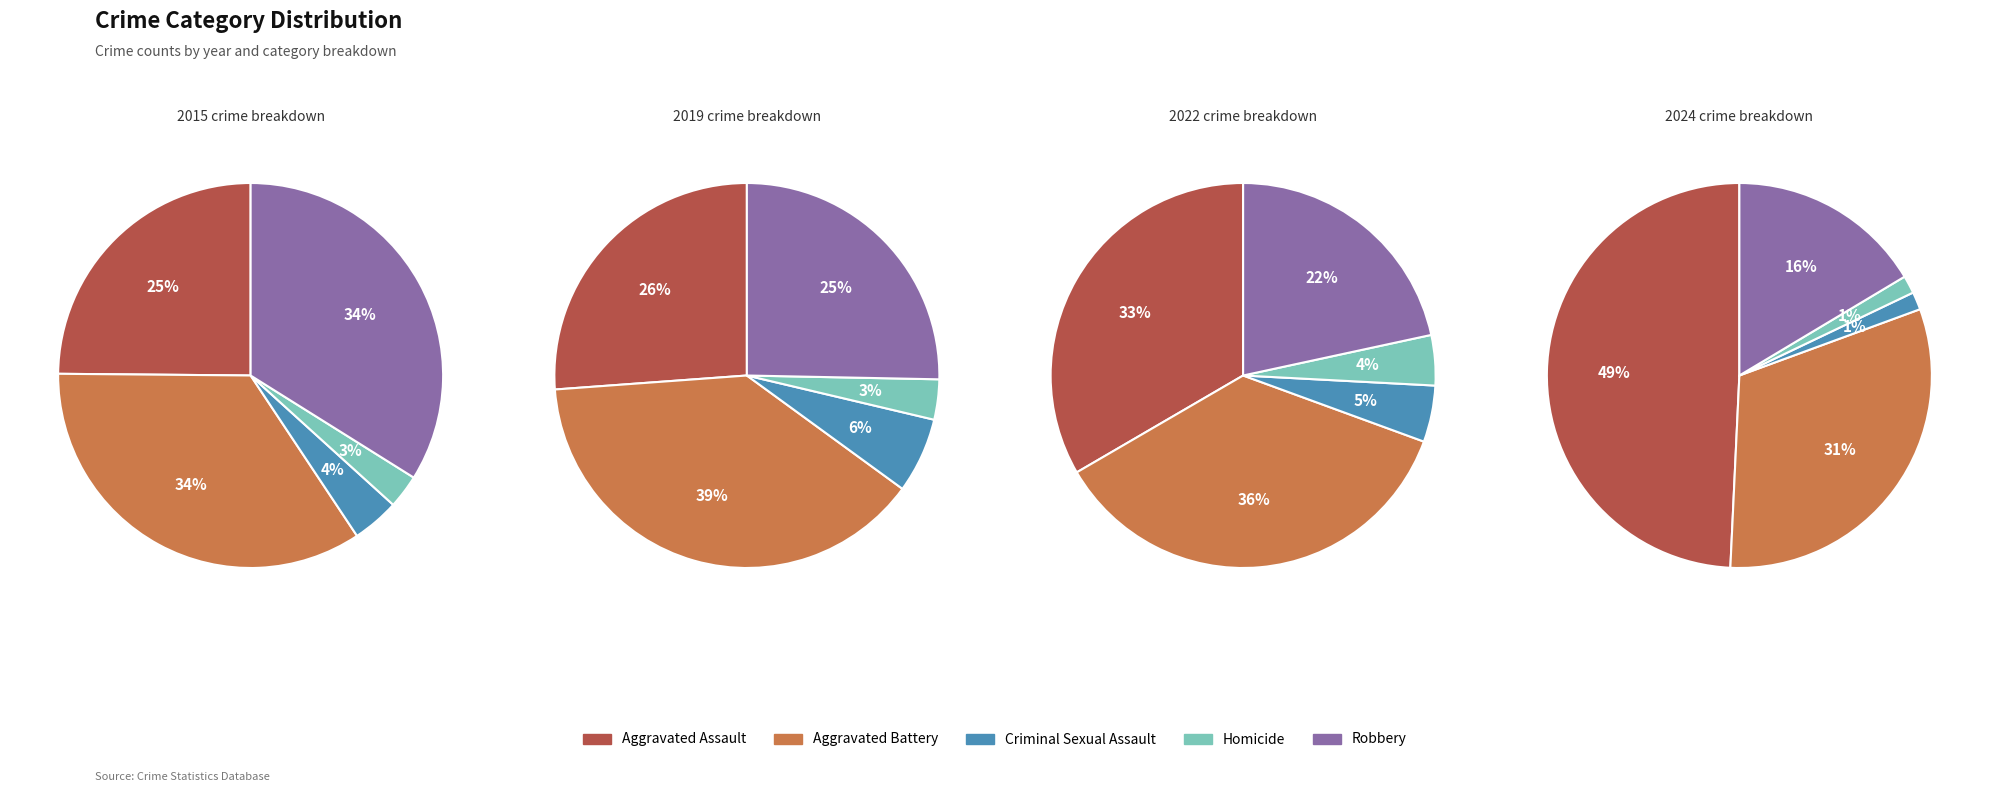

The Criminal Sexual Assault slice represents 13% of the pie. True or false?

False